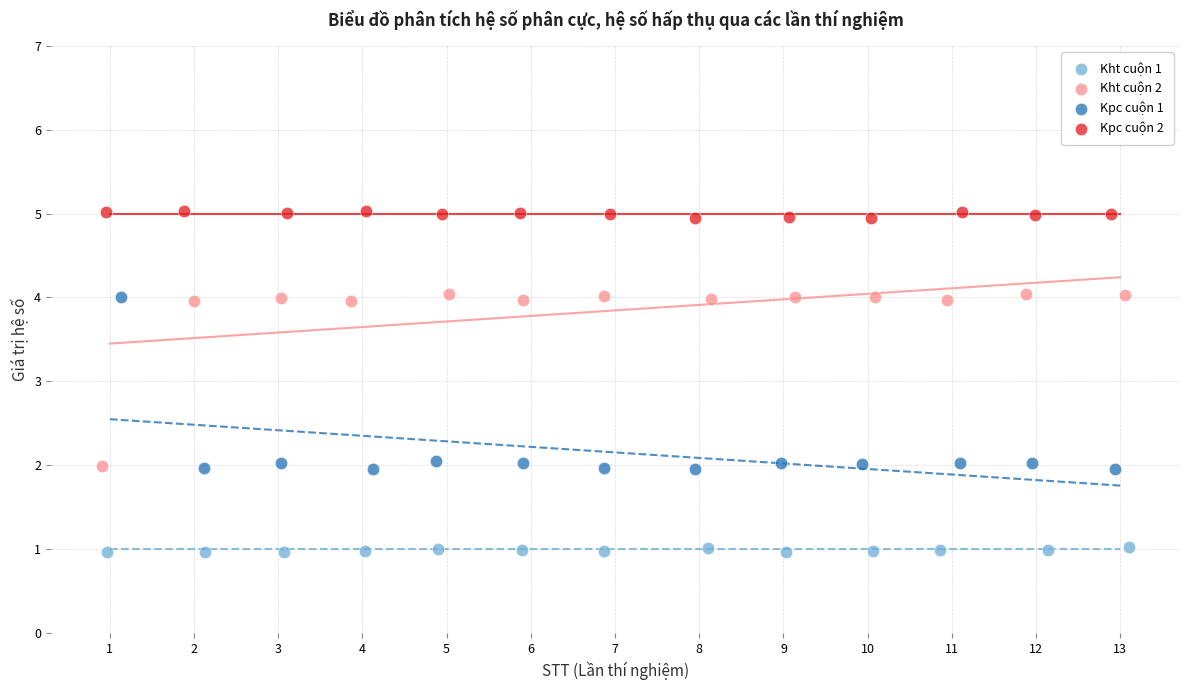

Which series contains the lowest Y value?

Kht cuộn 1